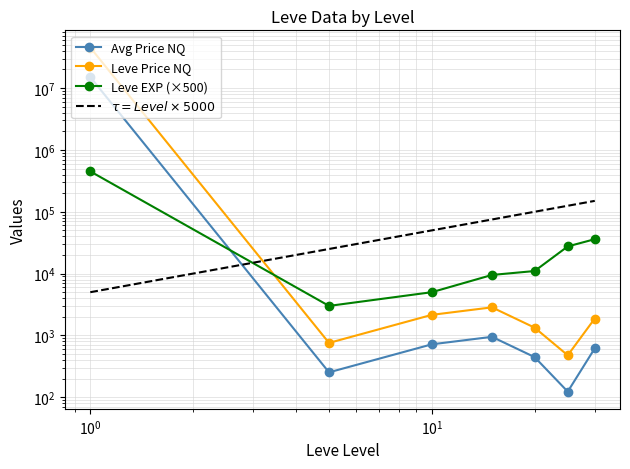

Reading right to left, what are all the values shown in this chart?

Avg Price NQ: 617.8	123.3	445.5	948.6	717.5	252.8	15103777.6
Leve Price NQ: 1875.2	476.9	1334.5	2843.9	2150.4	756.4	45311317.5
Leve EXP (×500): 36001.0	27501.0	11001.0	9501.0	5001.0	3001.0	450001.0
$\tau = Level \times 5000$: 150001.0	125001.0	100001.0	75001.0	50001.0	25001.0	5001.0